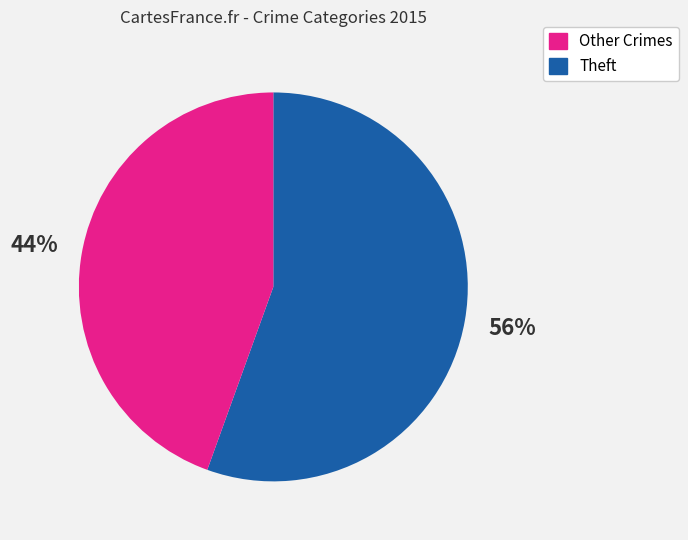

To the nearest percent, what is the average slice percentage?

50%